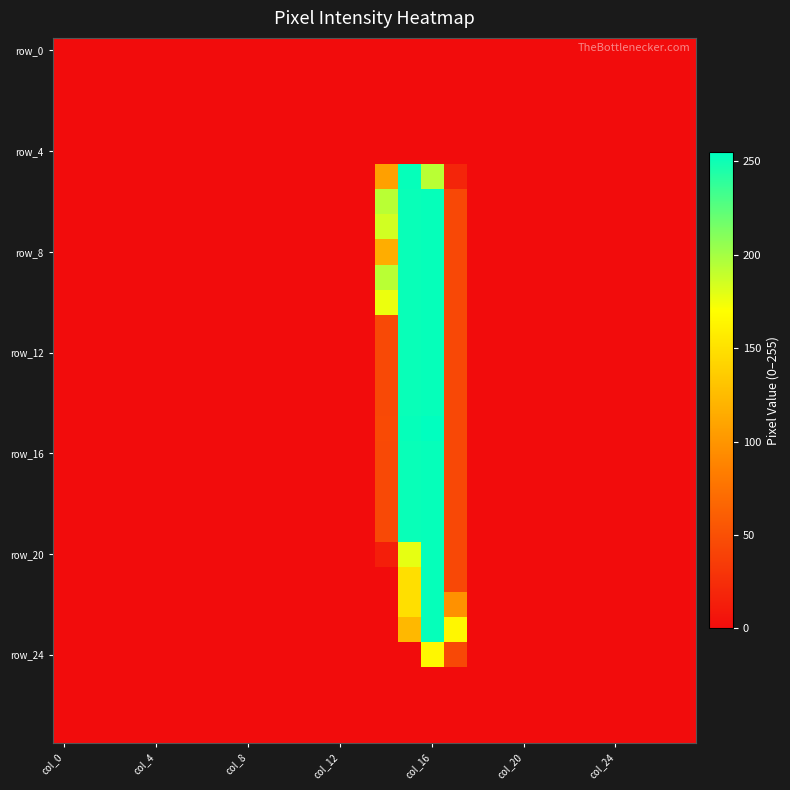

At which category does the chart reach its peak across all series?

col_16